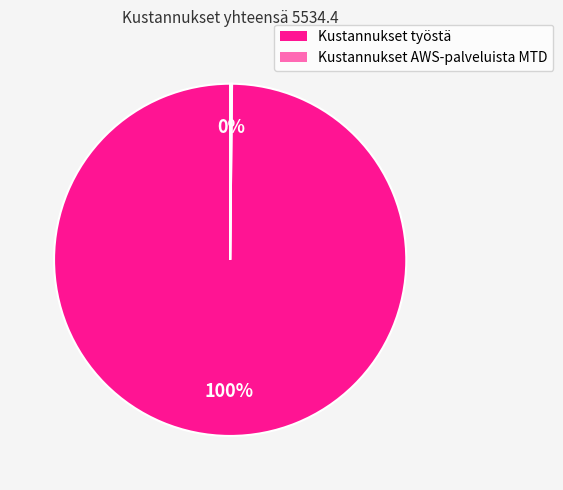

Which category has the biggest portion of the pie?

Kustannukset työstä